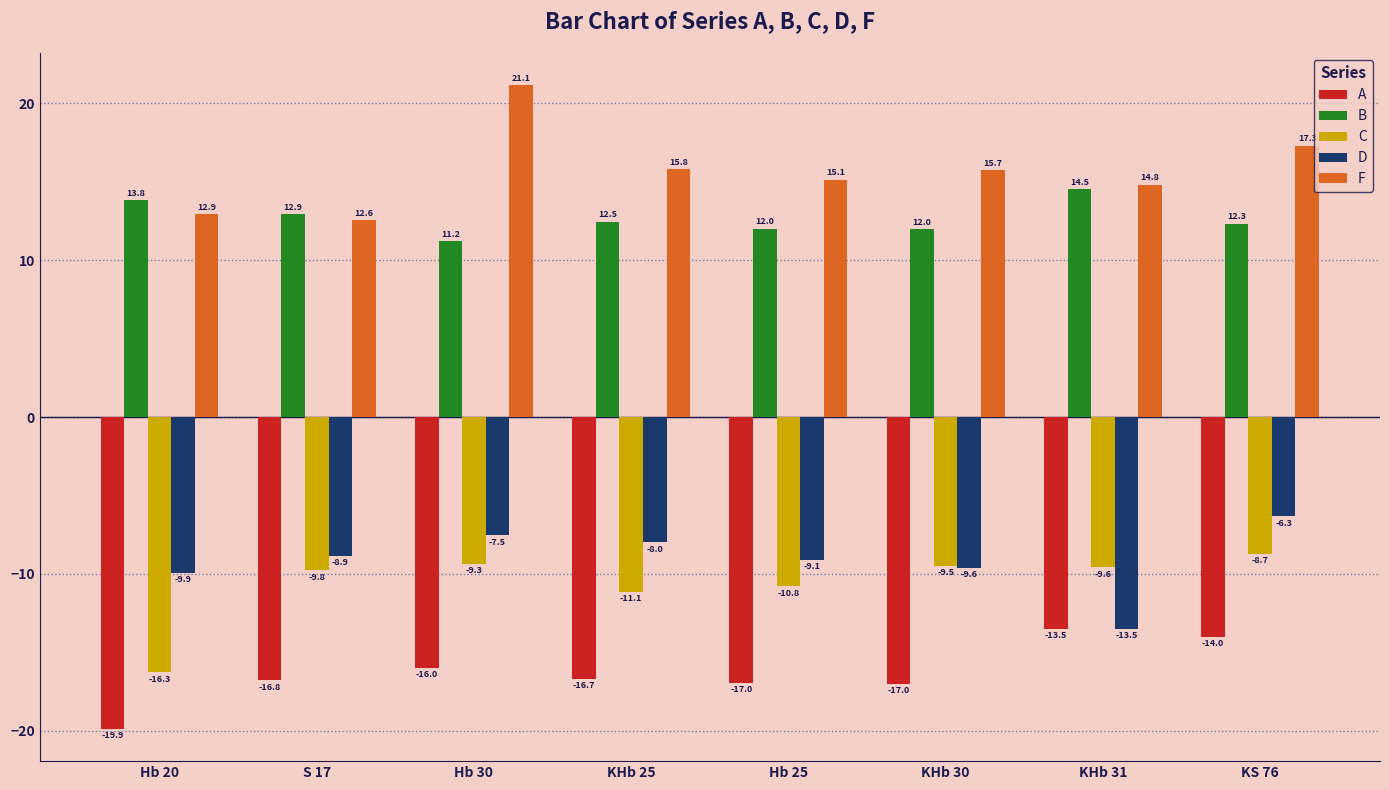

Which series has the widest spread of values?

F